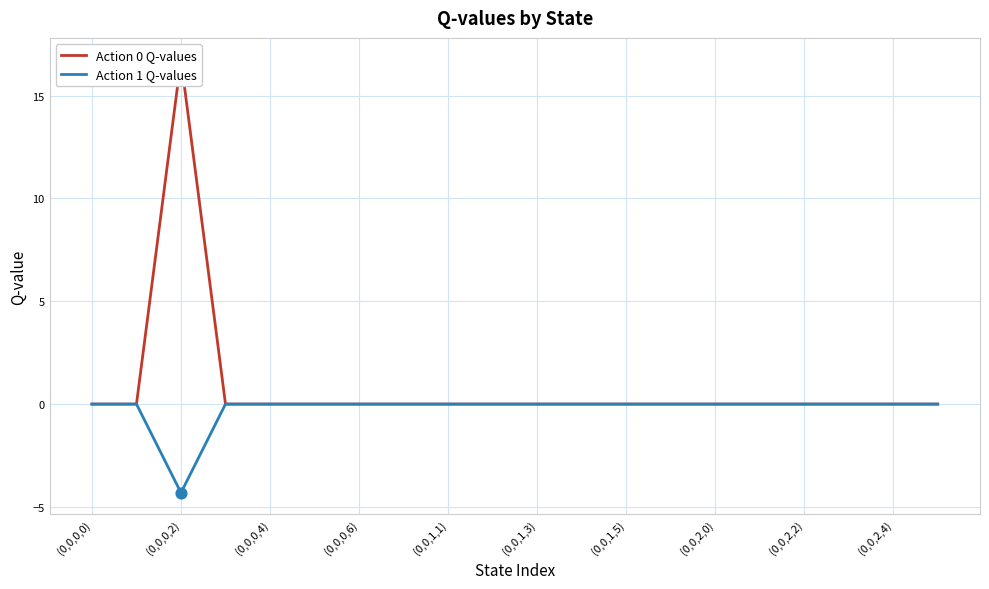

Which series has the largest total across all categories?

Action 0 Q-values